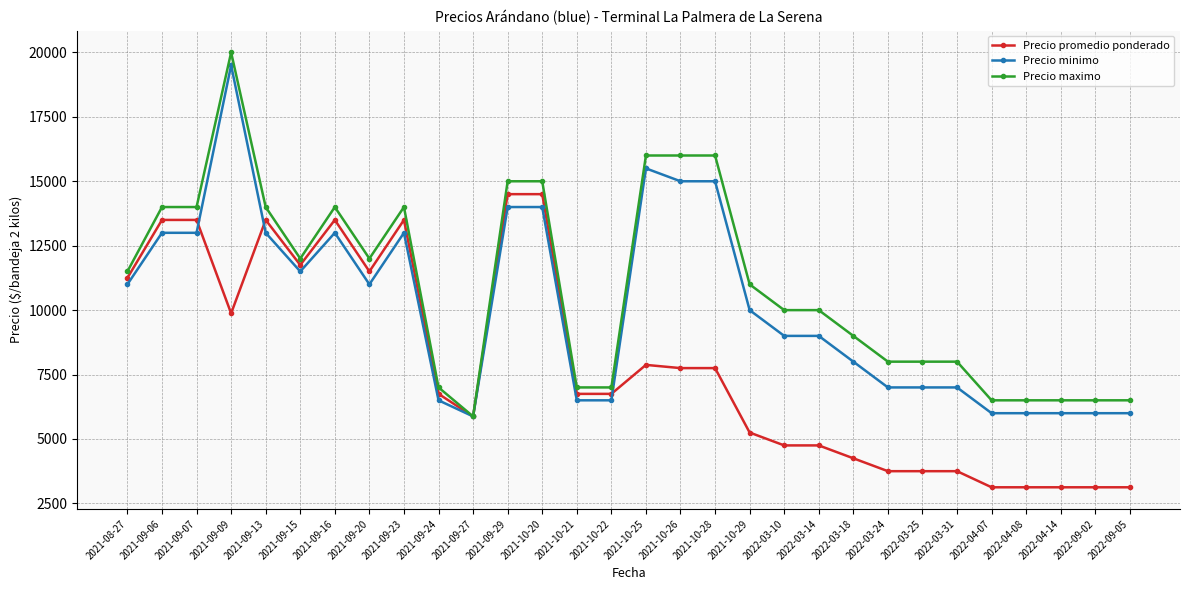

What is the value of the Precio promedio ponderado point at the 26th from the left?

3125